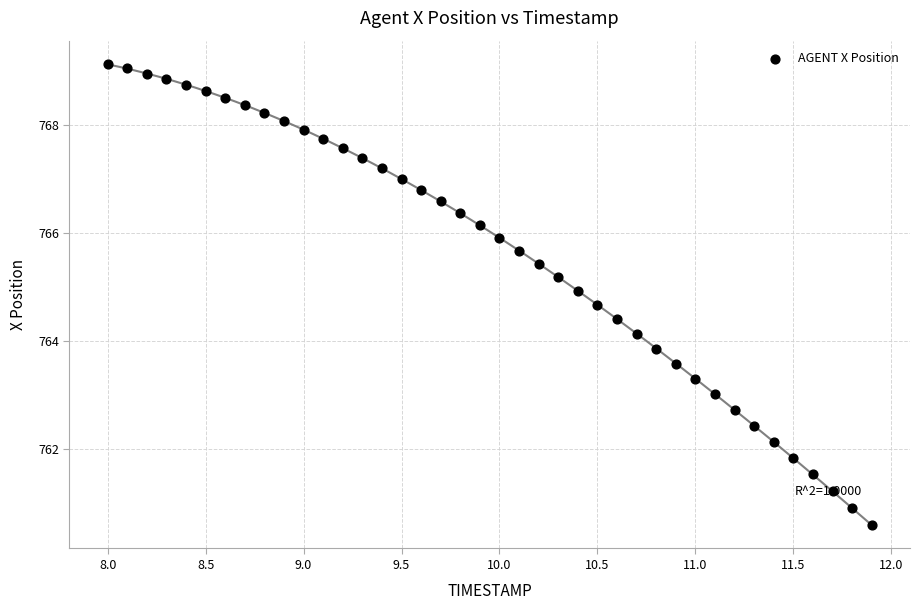

What is the range of X values (max minus min)?

3.9